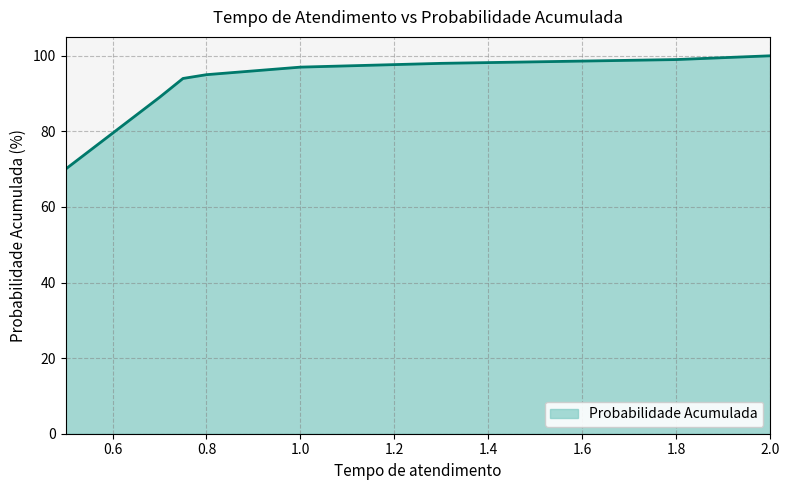

How many values are below 96?

4